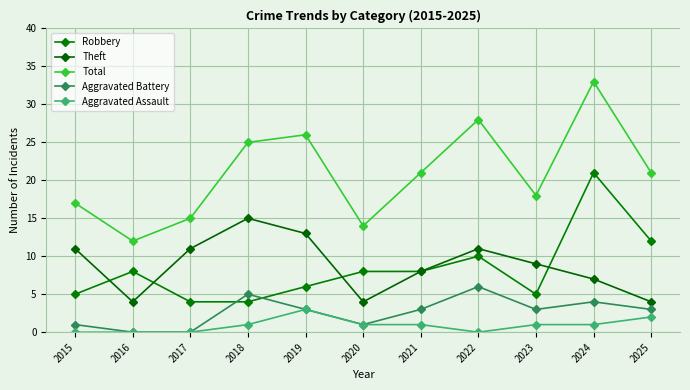

What are all the series names shown in the legend?

Robbery, Theft, Total, Aggravated Battery, Aggravated Assault